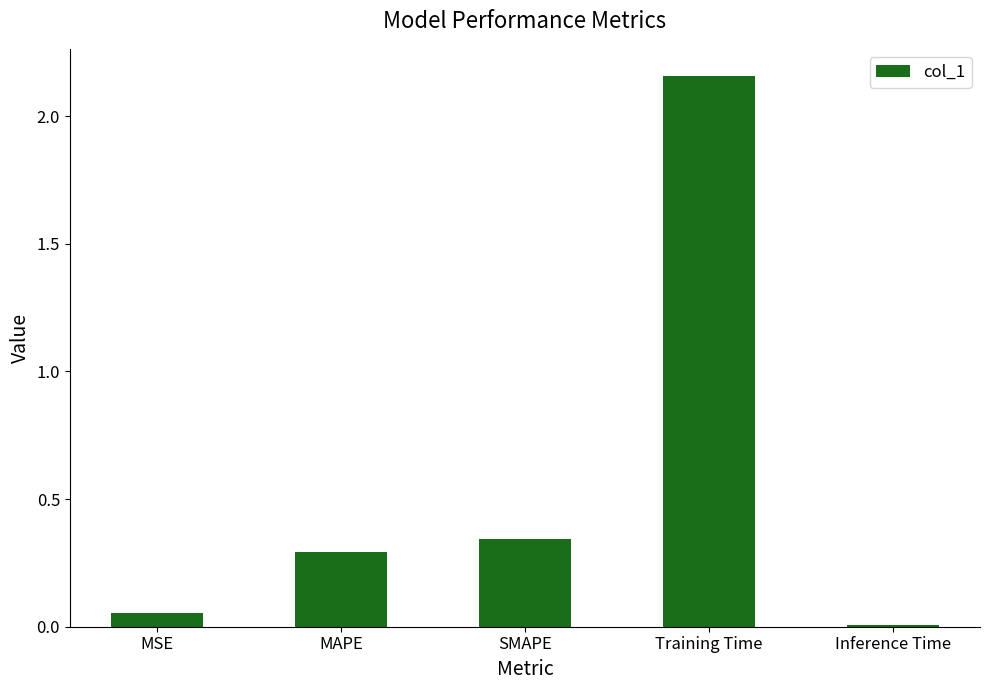

Count the number of data series in this chart.

1